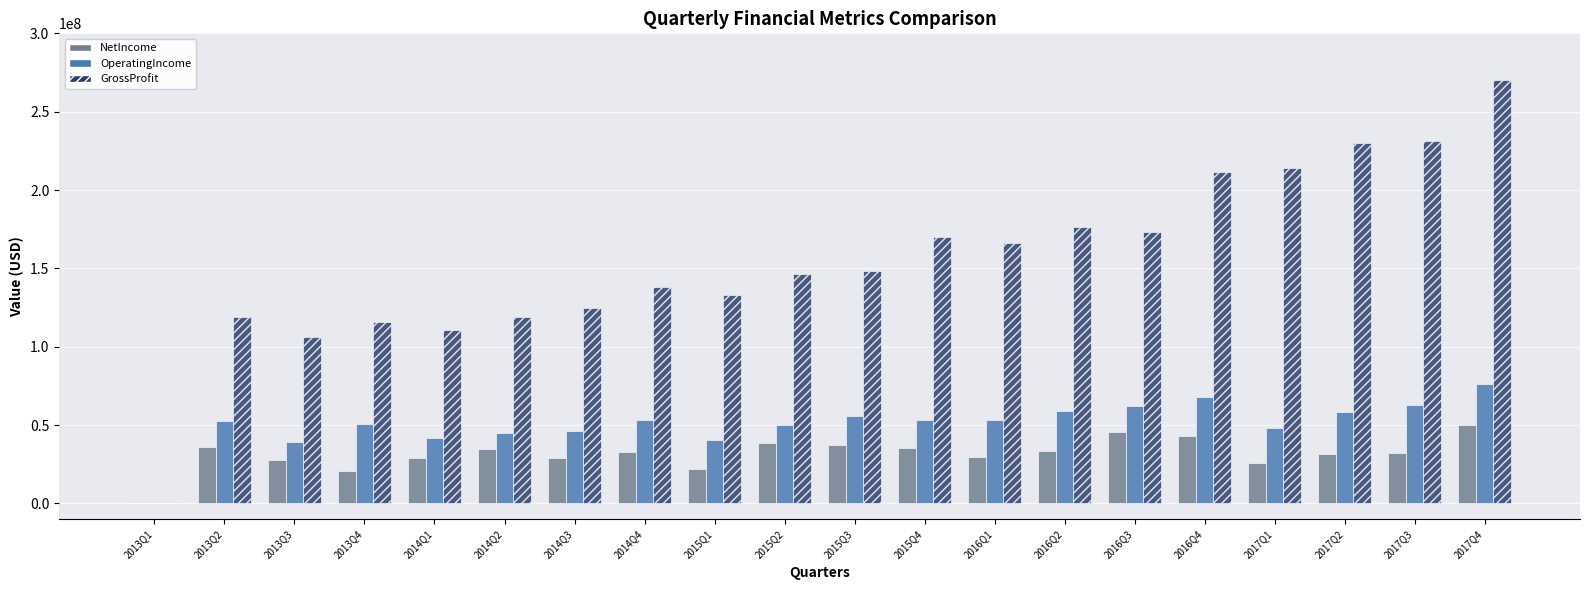

Does the chart contain stacked bars?

No